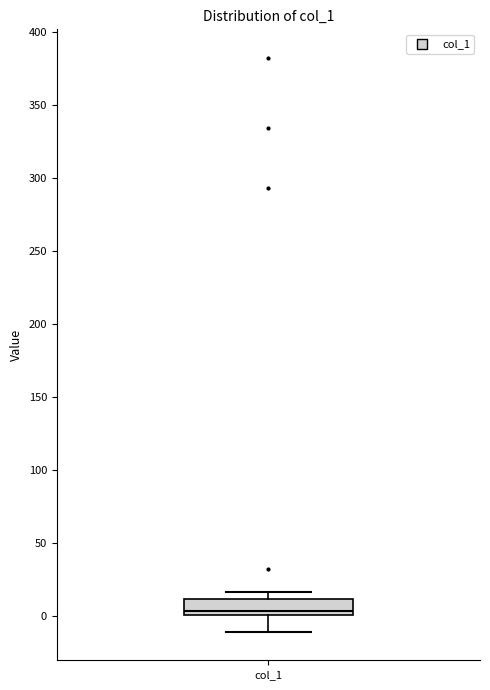

Where is the upper edge of the box for col_1 on the y-axis? The values are not printed on the chart, so give them approximately, as read against the axis.

10